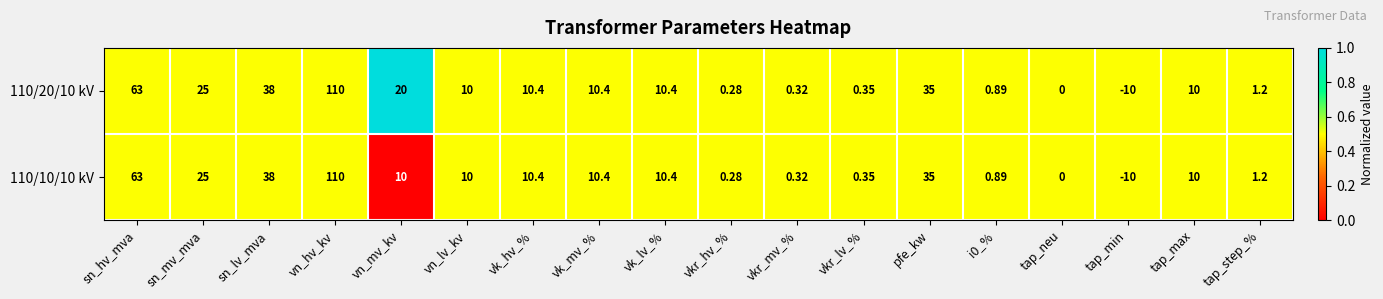

At which label does 110/10/10 kV first exceed 10?

sn_hv_mva